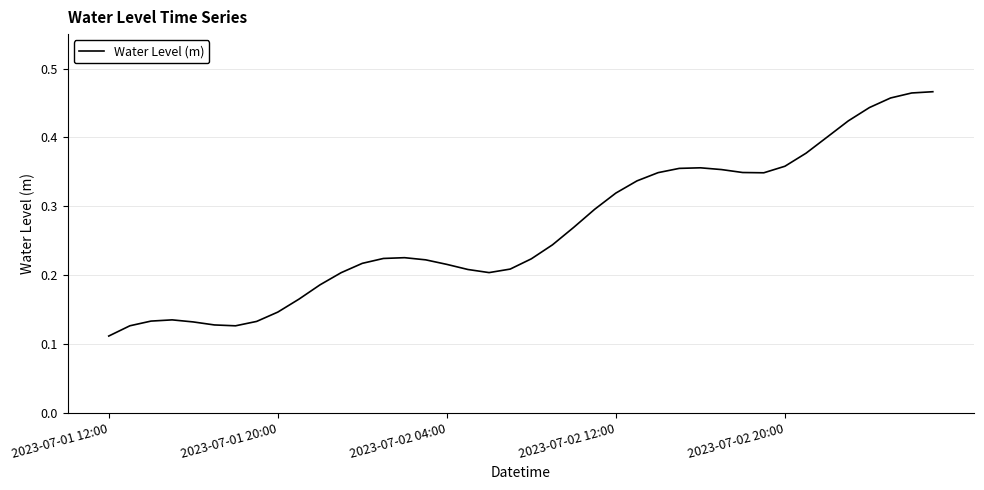

How many lines are shown in the chart?

1